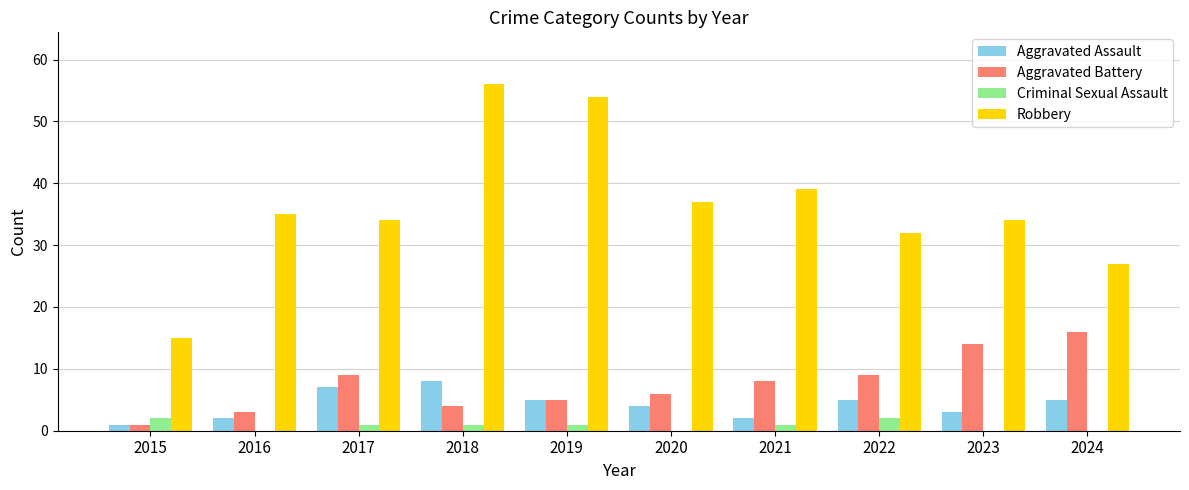

Are the bars grouped side by side (vs. stacked)?

Yes